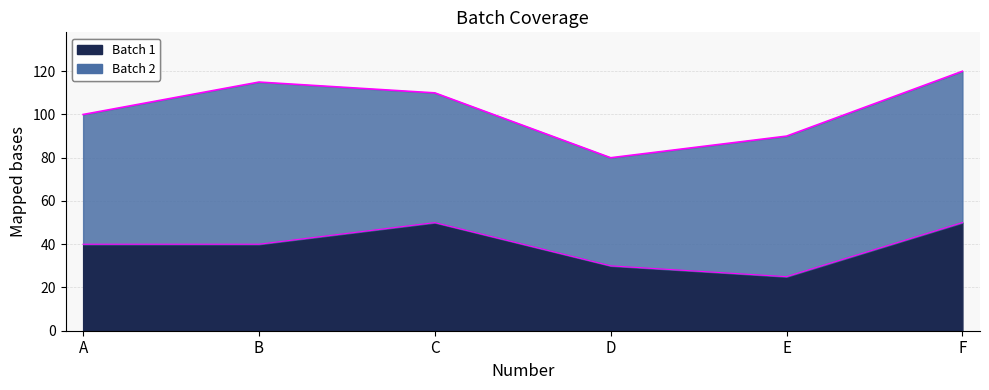

The chart shows a value of 19 at A. True or false?

False